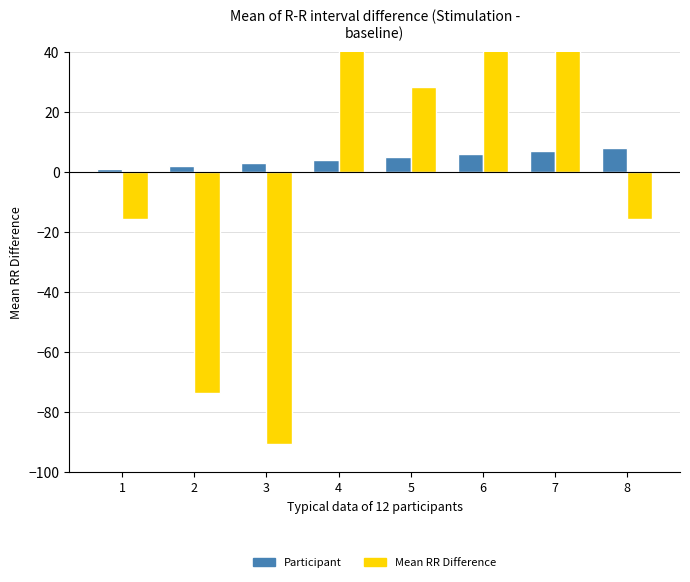

Which series has the widest spread of values?

Mean RR Difference